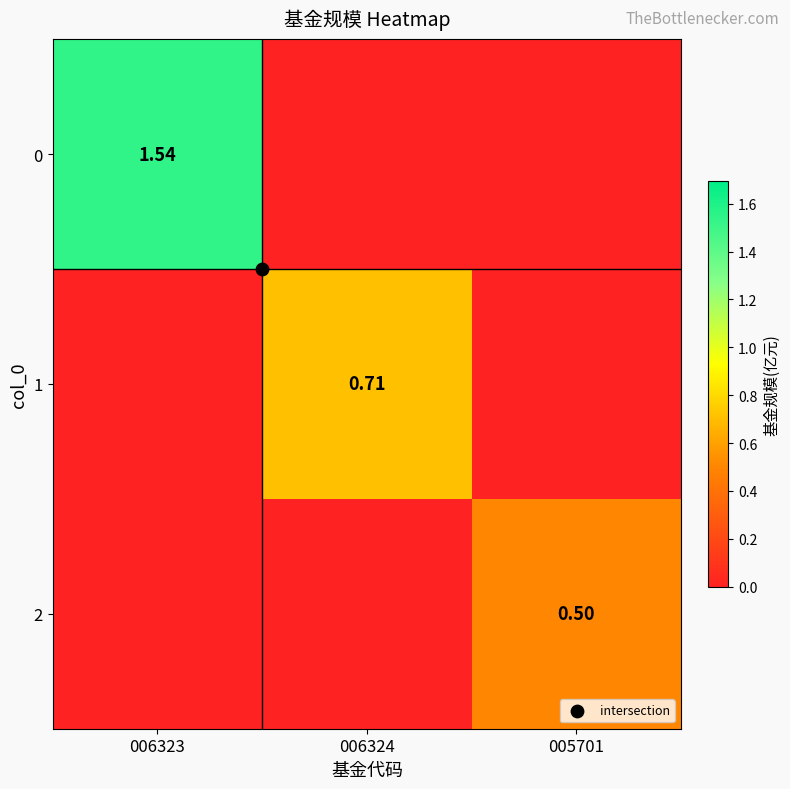

What is the difference between the maximum and minimum values in the 2 series?

0.5